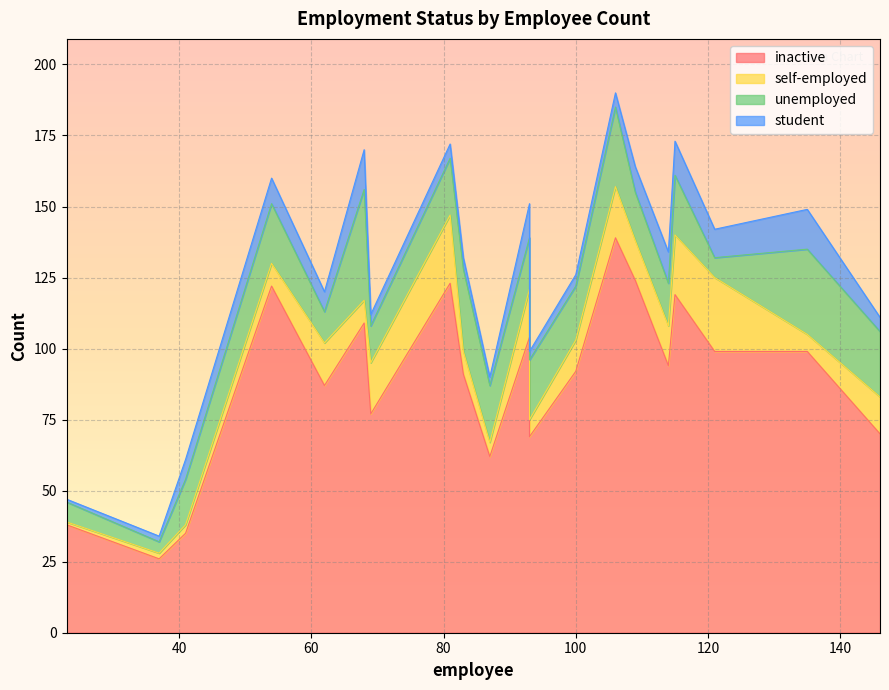

Does the chart display data point markers on the line(s)?

No